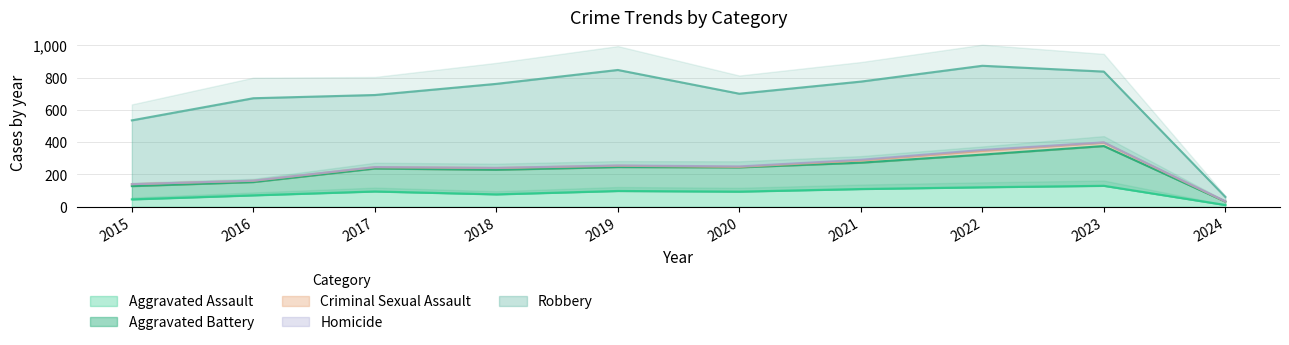

At which category does Criminal Sexual Assault reach its first local peak?

2018